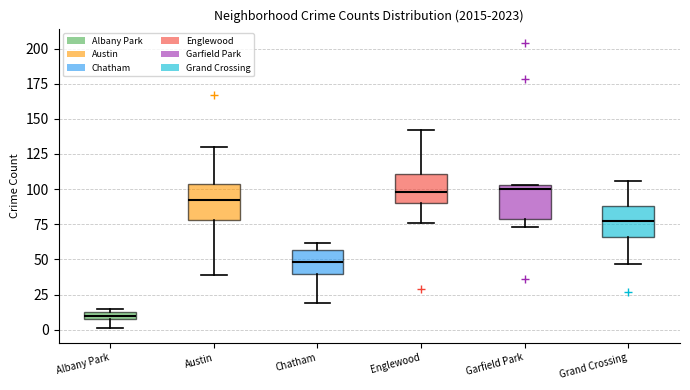

Where is the lower edge of the box for Albany Park on the y-axis? The values are not printed on the chart, so give them approximately, as read against the axis.

10